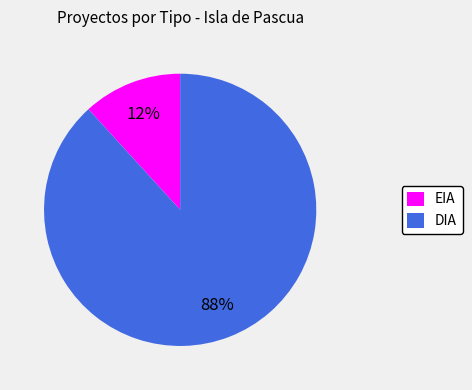

True or false: EIA accounts for 5% of the total.

False